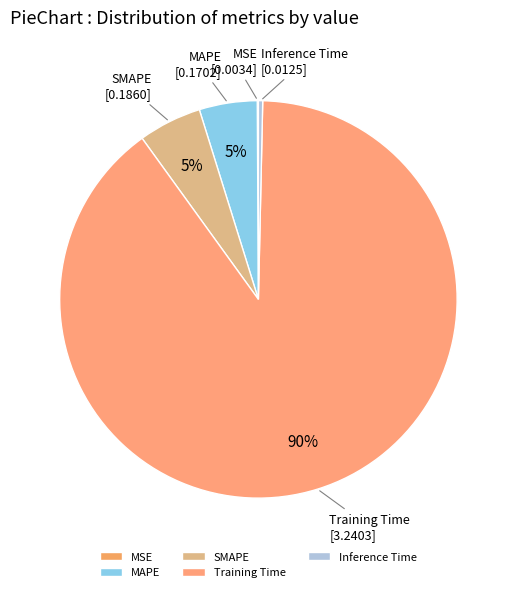

To the nearest percent, what is the difference between the largest and smallest slice percentages?

90%